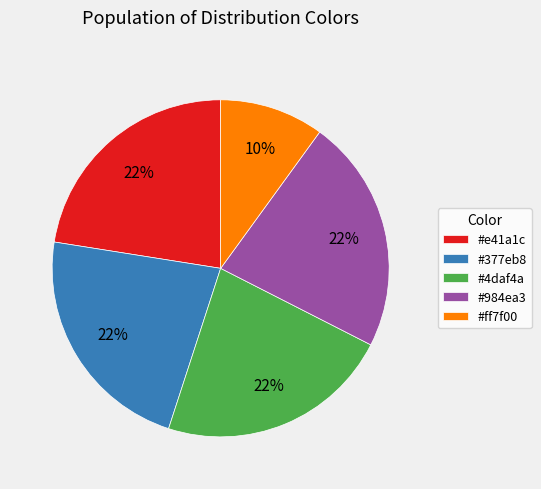

How many segments does this pie chart have?

5